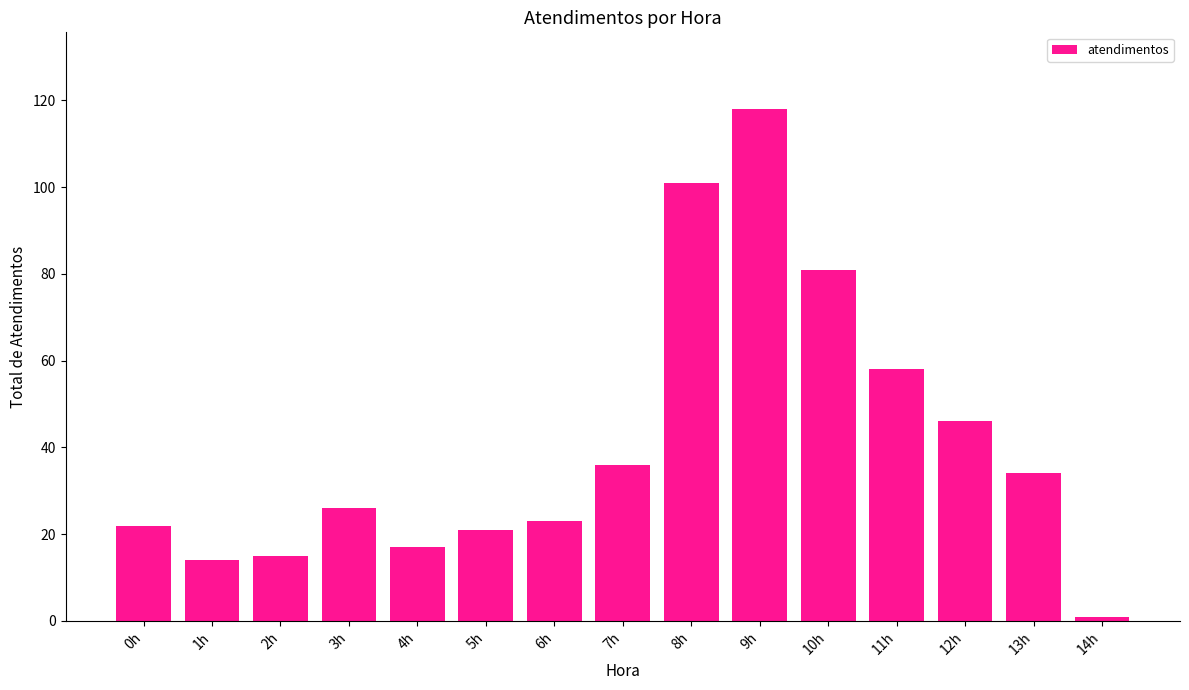

Is it true that the value at 8h is 101?

True